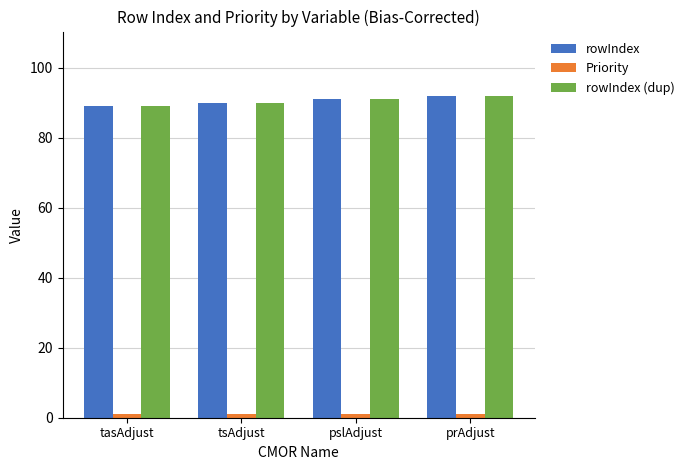

How many data points does each series have?

4